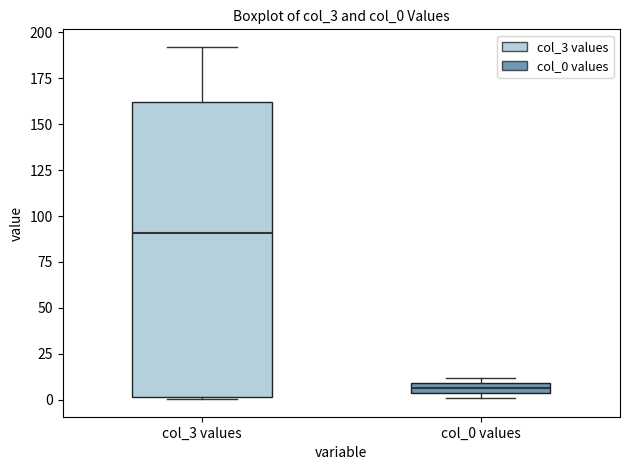

Where is the upper edge of the box for col_3 values on the y-axis? The values are not printed on the chart, so give them approximately, as read against the axis.

160